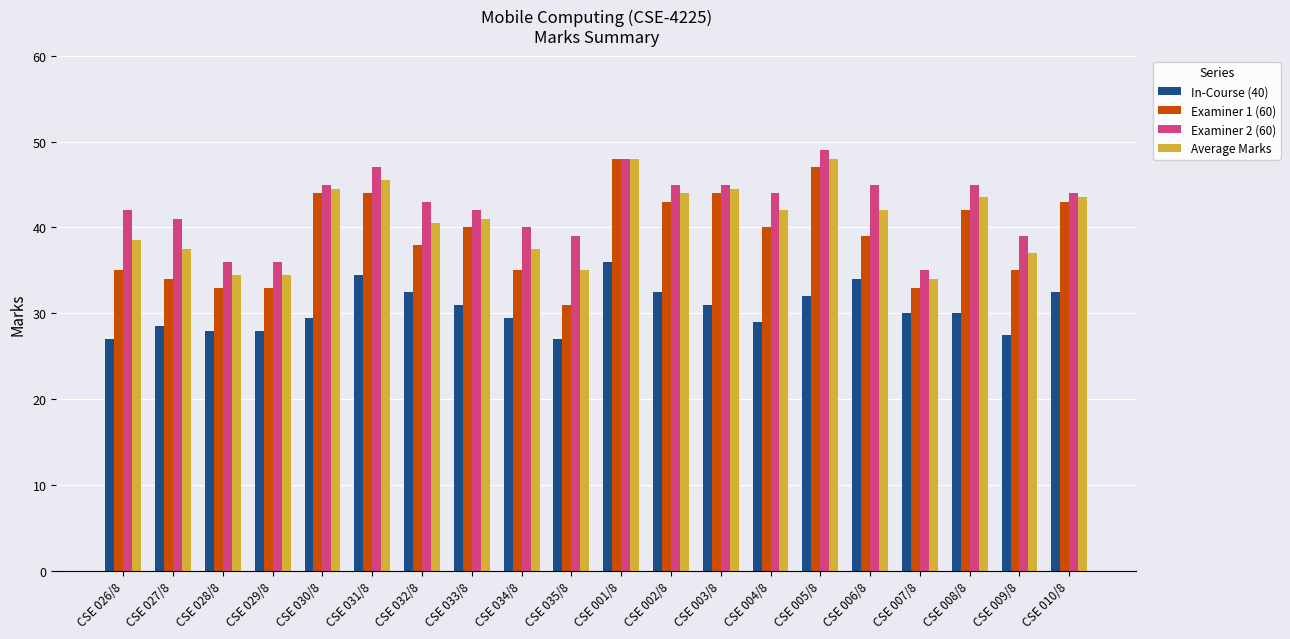

What is the difference between the highest and lowest values at CSE 028/8?

8.0